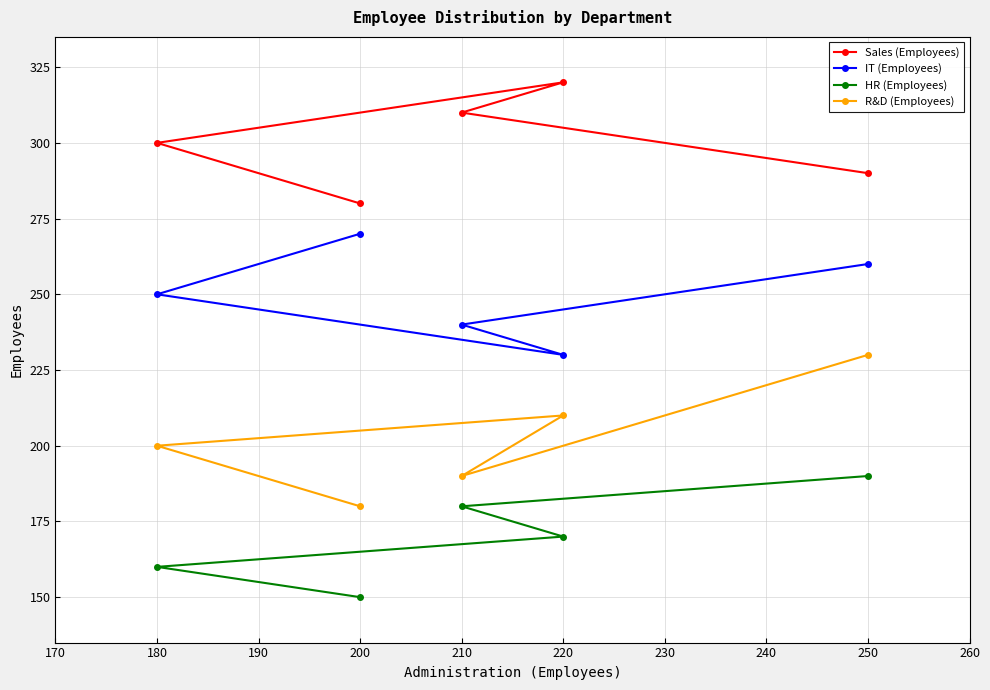

What is the sum of all Sales (Employees) values?

1500